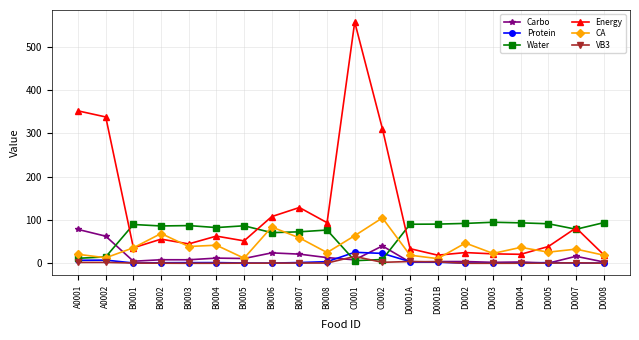

Is the value of VB3 at B0007 greater than the value of Carbo at B0005?

No